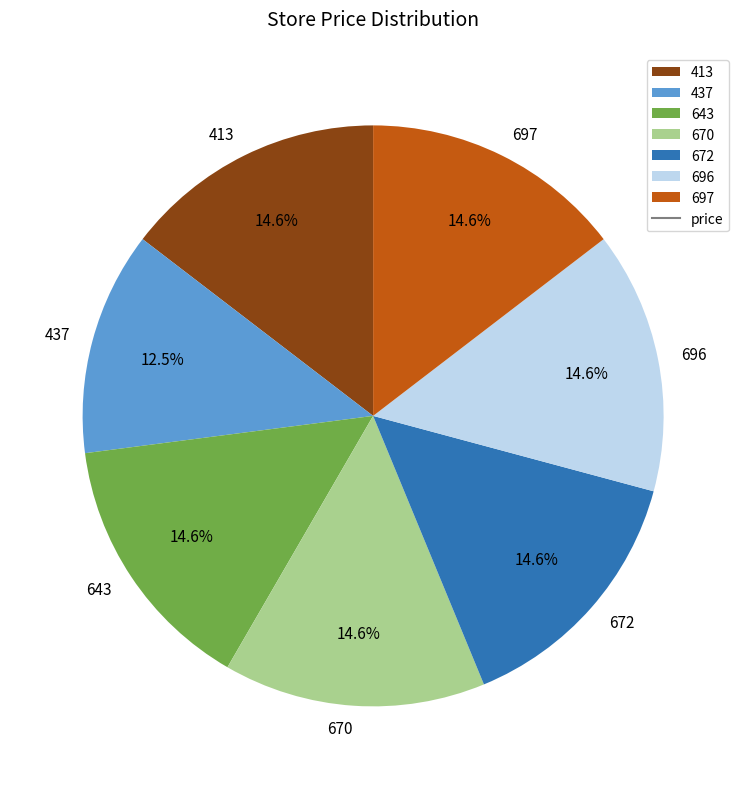

The 413 slice represents 2% of the pie. True or false?

False